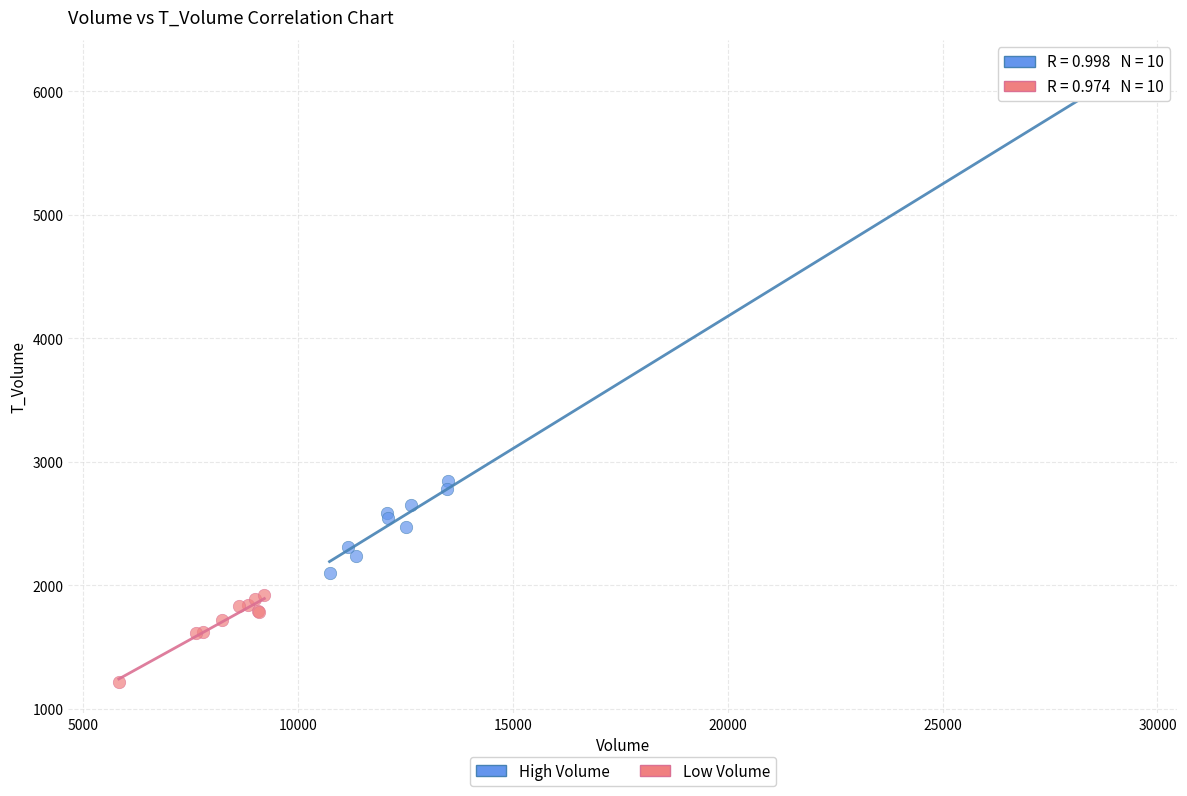

Which series has the largest Y range (max minus min)?

High Volume